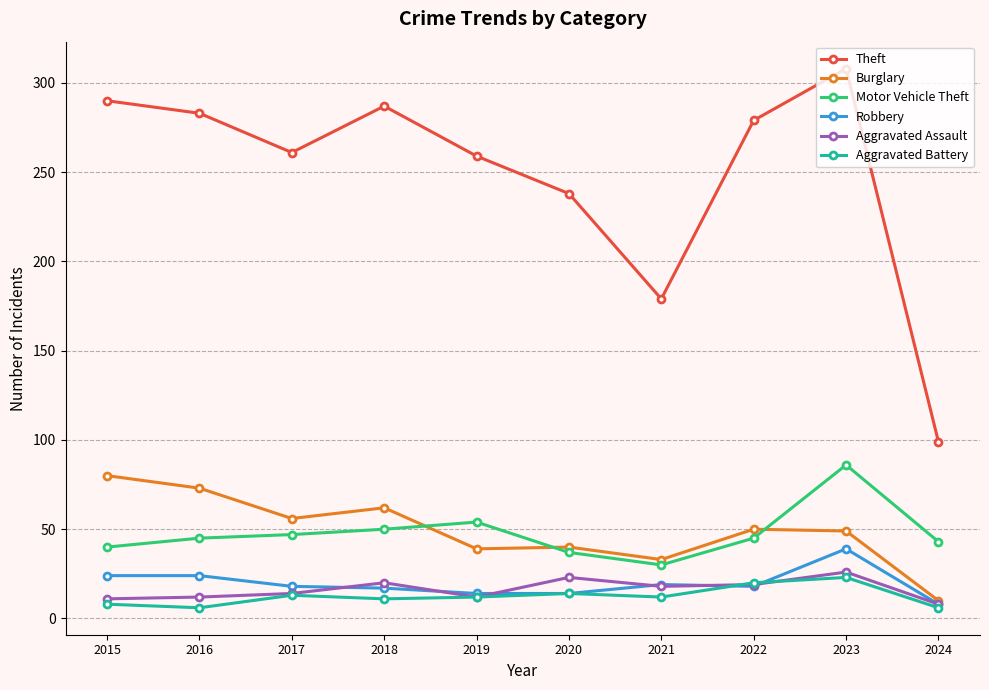

True or false: Robbery has more than 0 points higher than both neighbors.

True